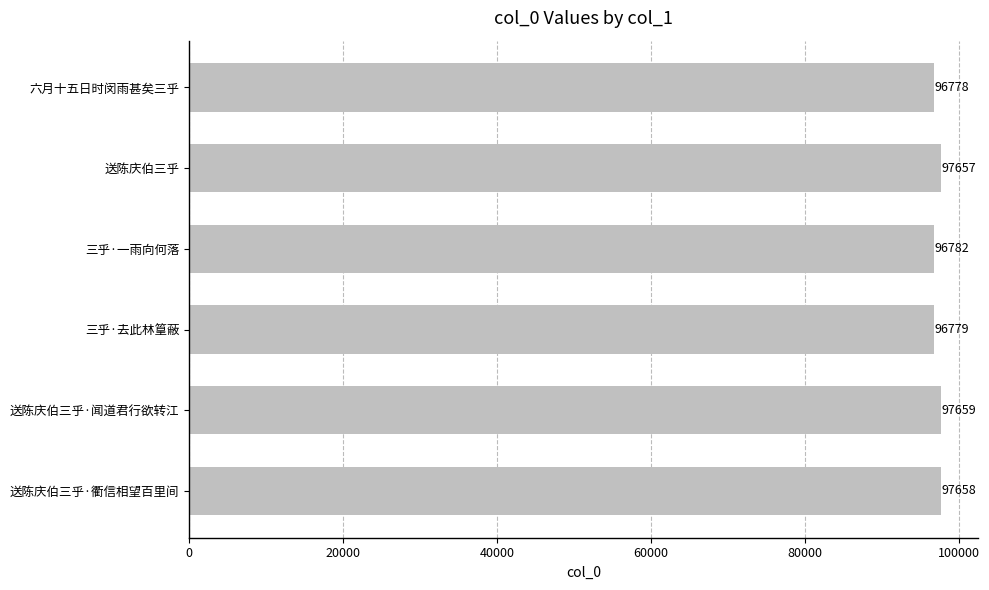

What is the difference between the maximum and second lowest values?

880